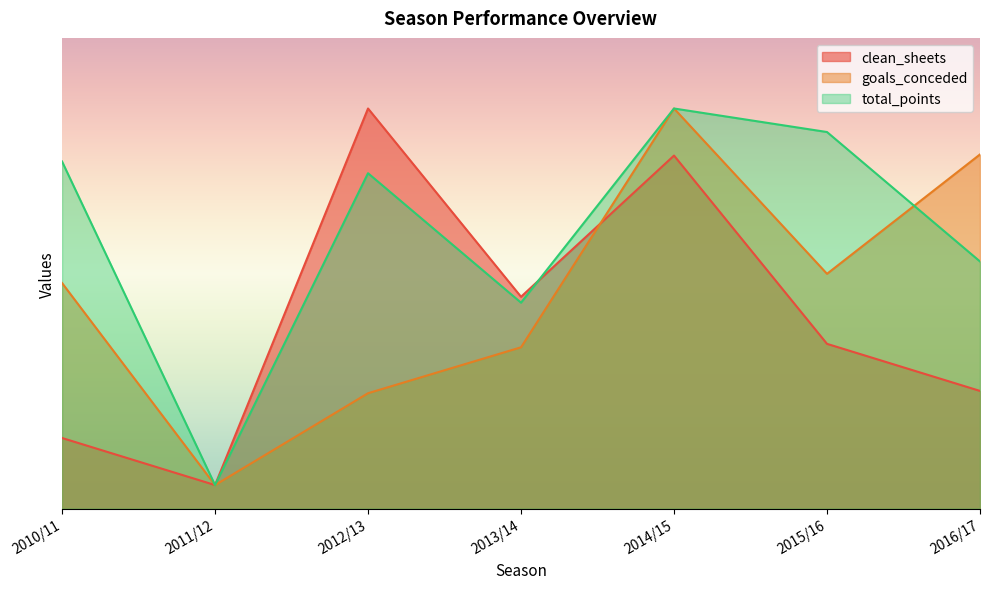

Reading right to left, transcribe all the data shown in this chart.

clean_sheets: 2016/17=25.0	2015/16=35.0	2014/15=75.0	2013/14=45.0	2012/13=85.0	2011/12=5.0	2010/11=15.0
goals_conceded: 2016/17=75.2	2015/16=49.9	2014/15=85.0	2013/14=34.3	2012/13=24.5	2011/12=5.0	2010/11=47.9
total_points: 2016/17=52.5	2015/16=80.0	2014/15=85.0	2013/14=43.8	2012/13=71.2	2011/12=5.0	2010/11=73.8